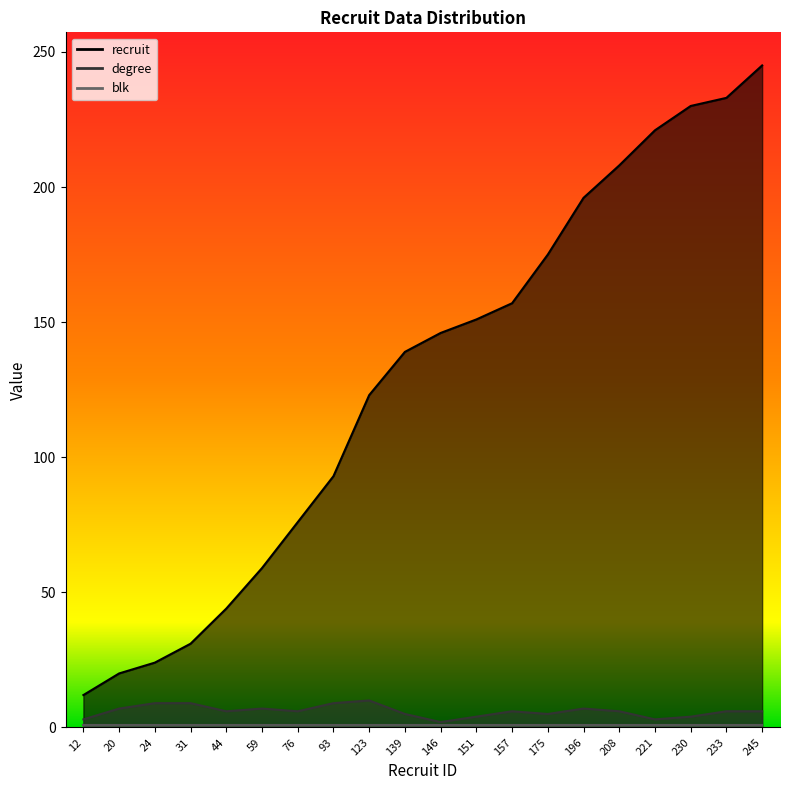

Is the value of recruit at 233 greater than the value of degree at 44?

Yes